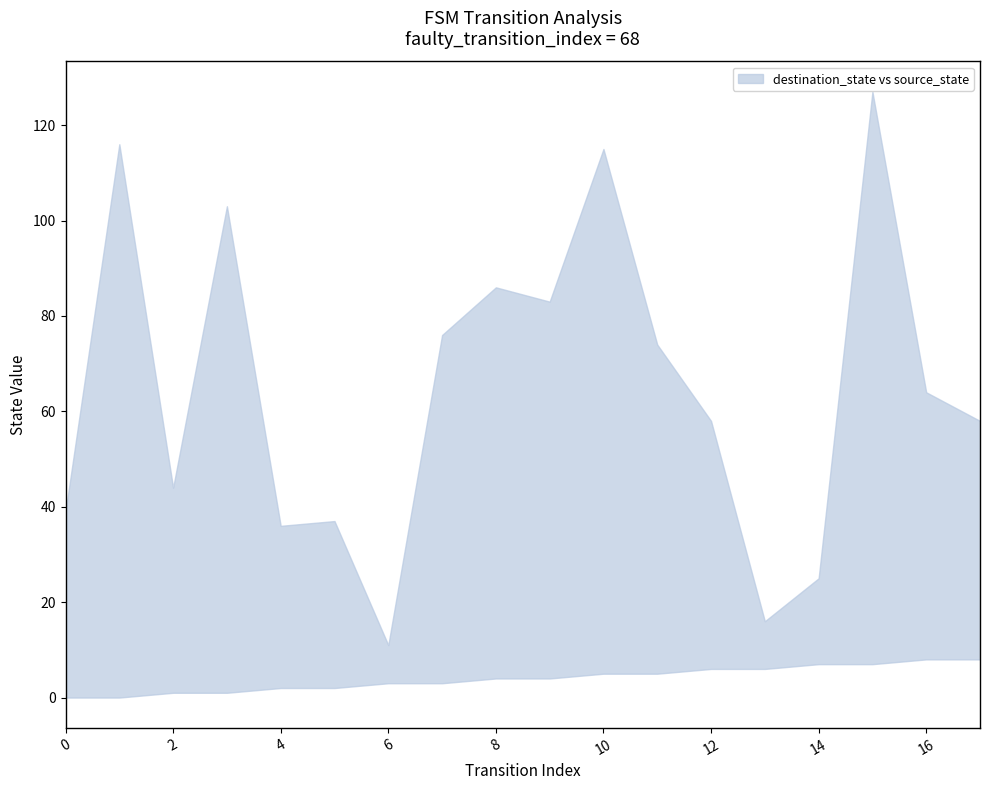

Count the number of categories in the chart.

18